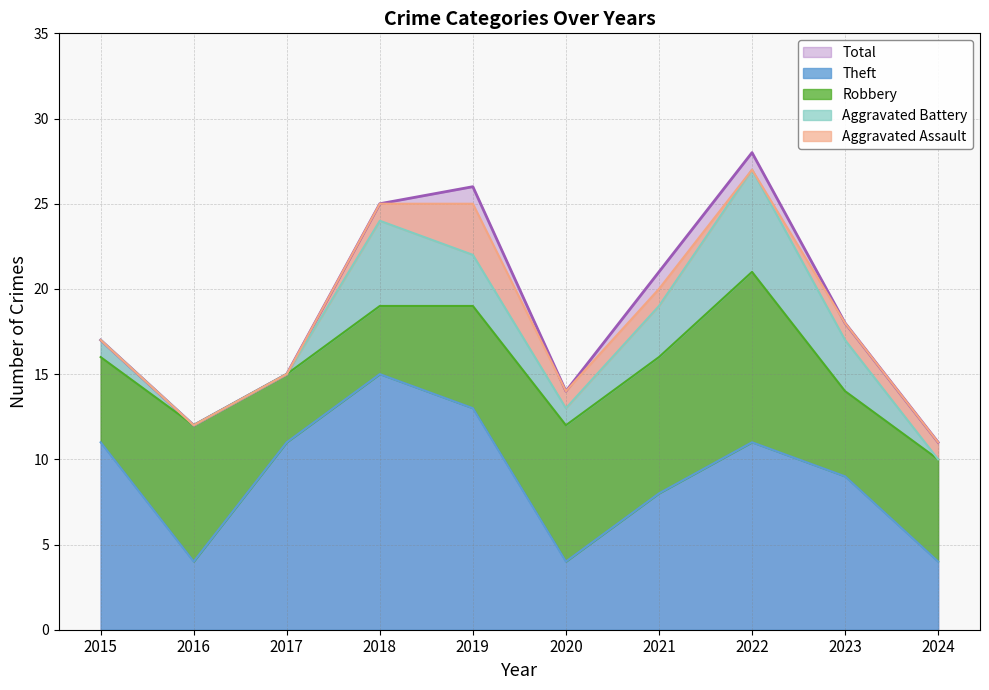

Does the chart have visible grid lines?

Yes